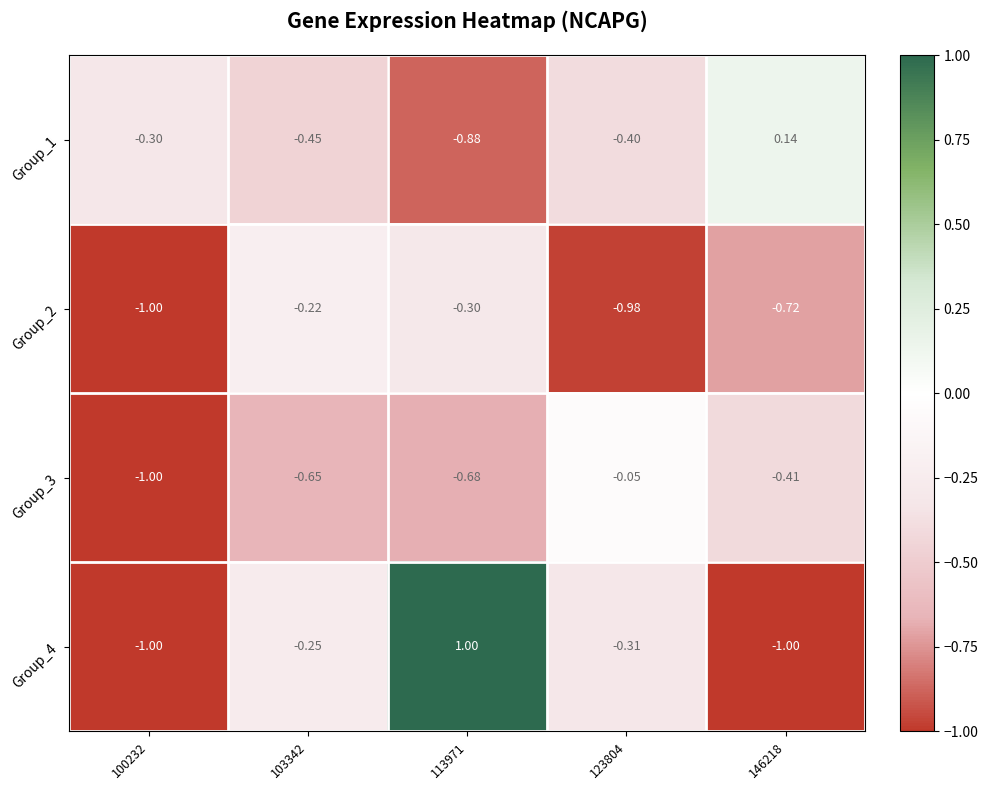

Is the value of Group_1 at 113971 greater than the value of Group_2 at 123804?

Yes